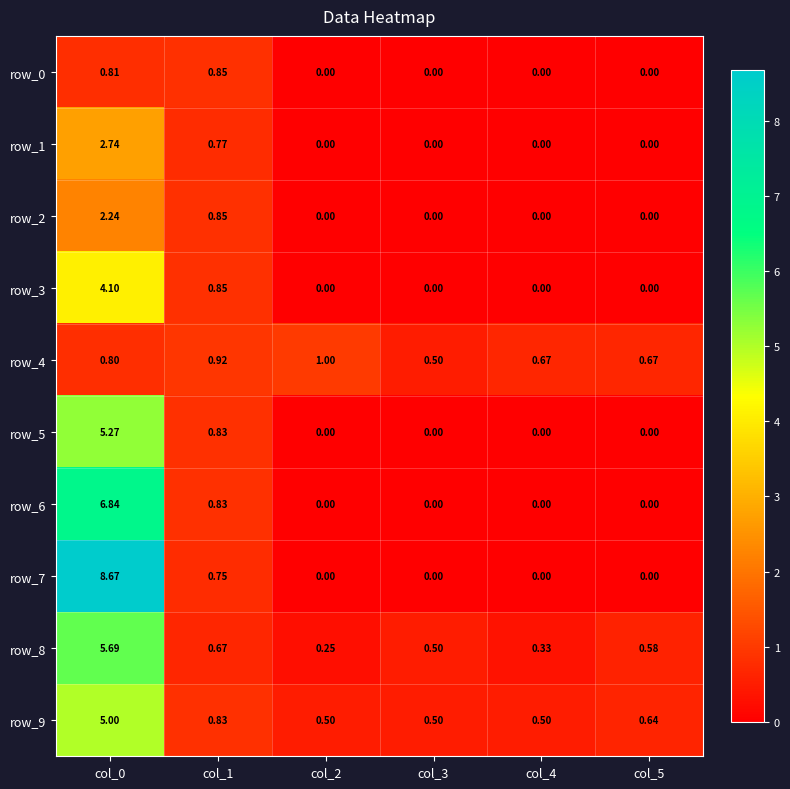

What is the difference between the highest and lowest values at col_2?

1.0